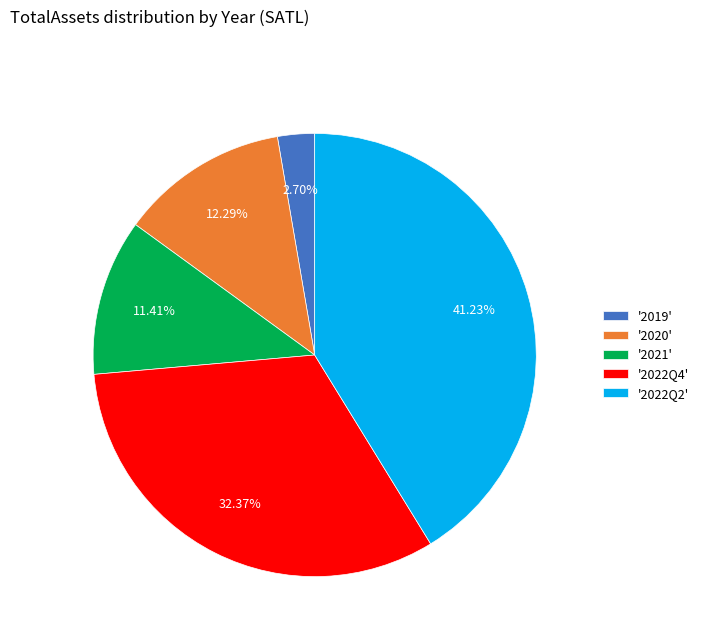

To the nearest percent, what is the difference between the largest and smallest slice percentages?

39%